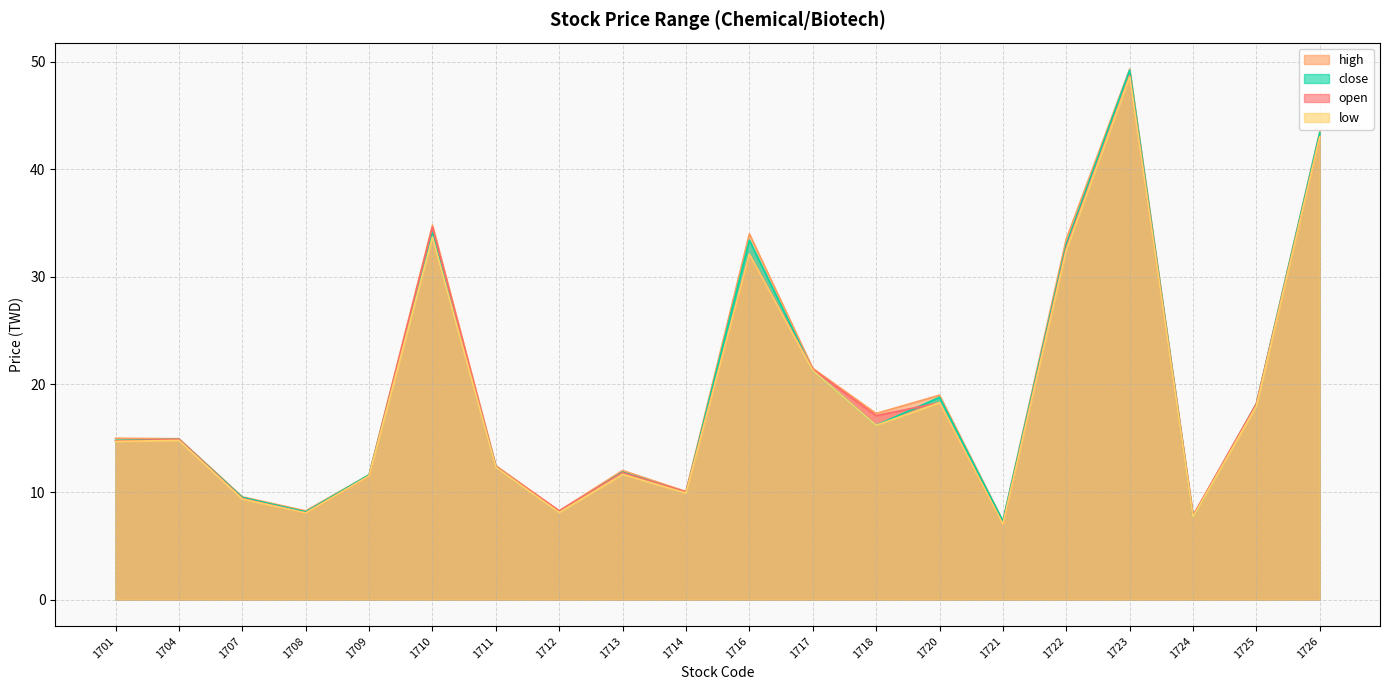

True or false: open and close intersect in this chart.

True